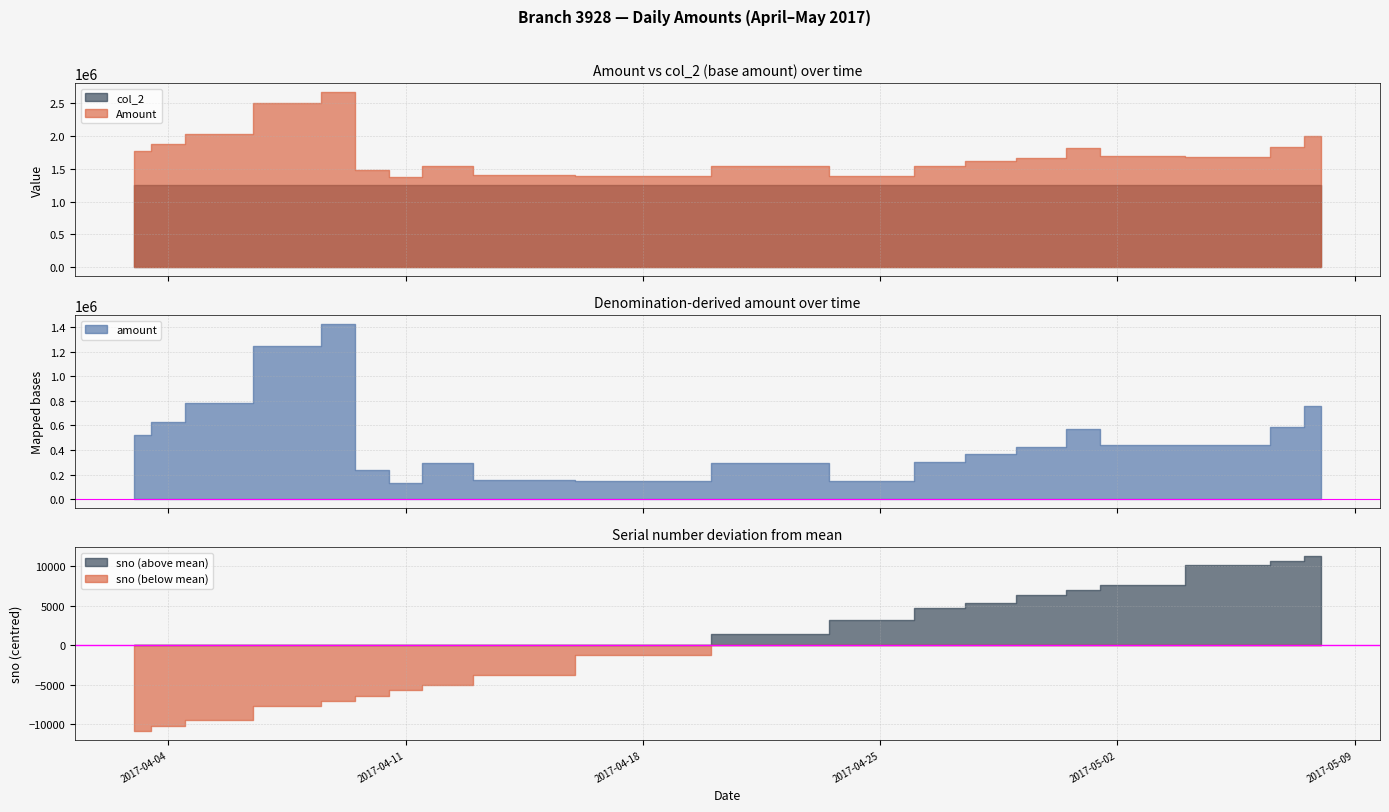

What is the sum of all amount values?

9903515